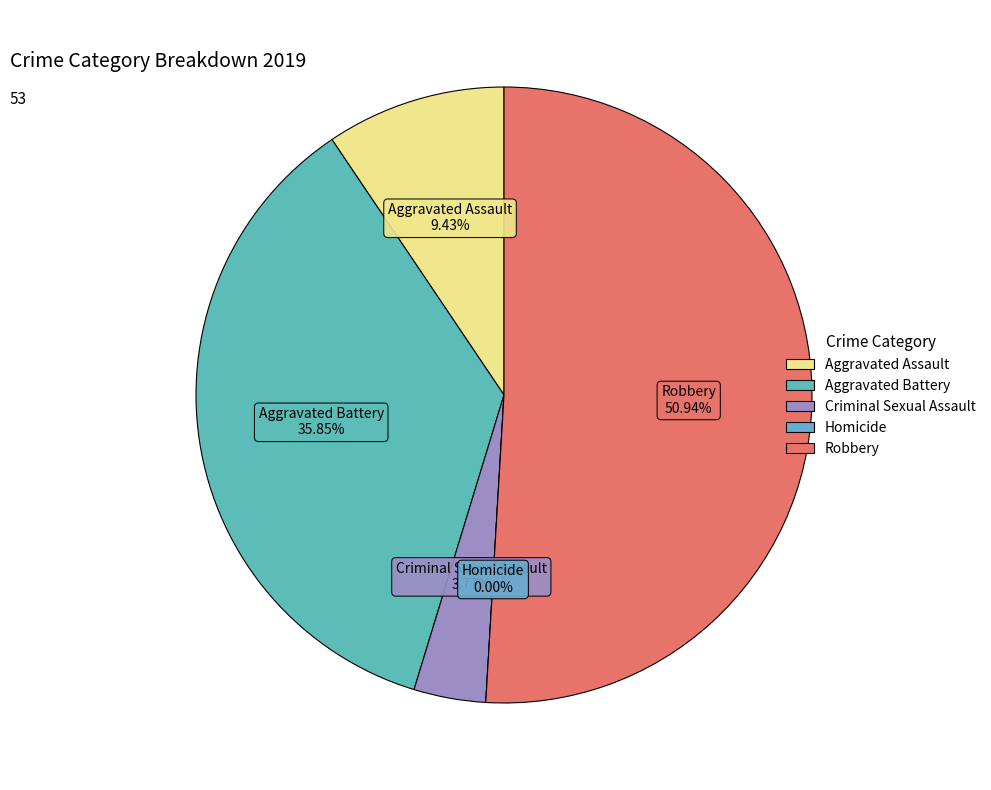

How many segments does this pie chart have?

5